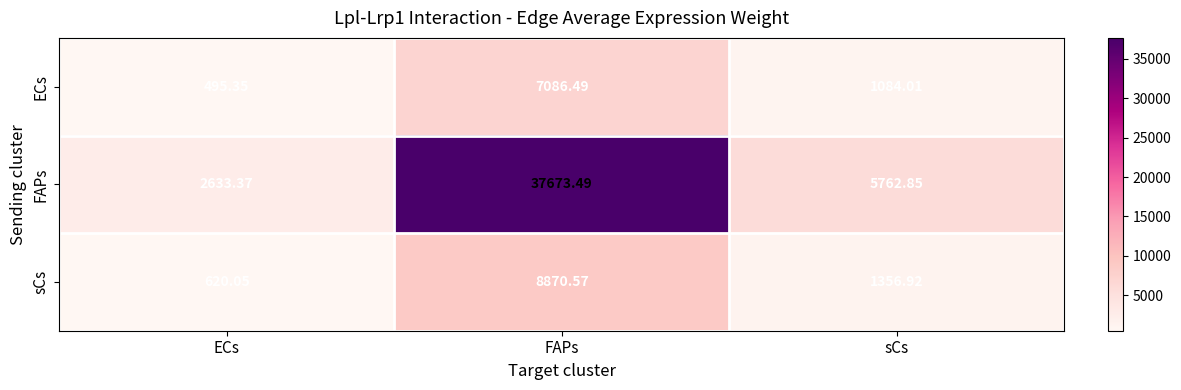

Which series has the largest range (max minus min)?

FAPs